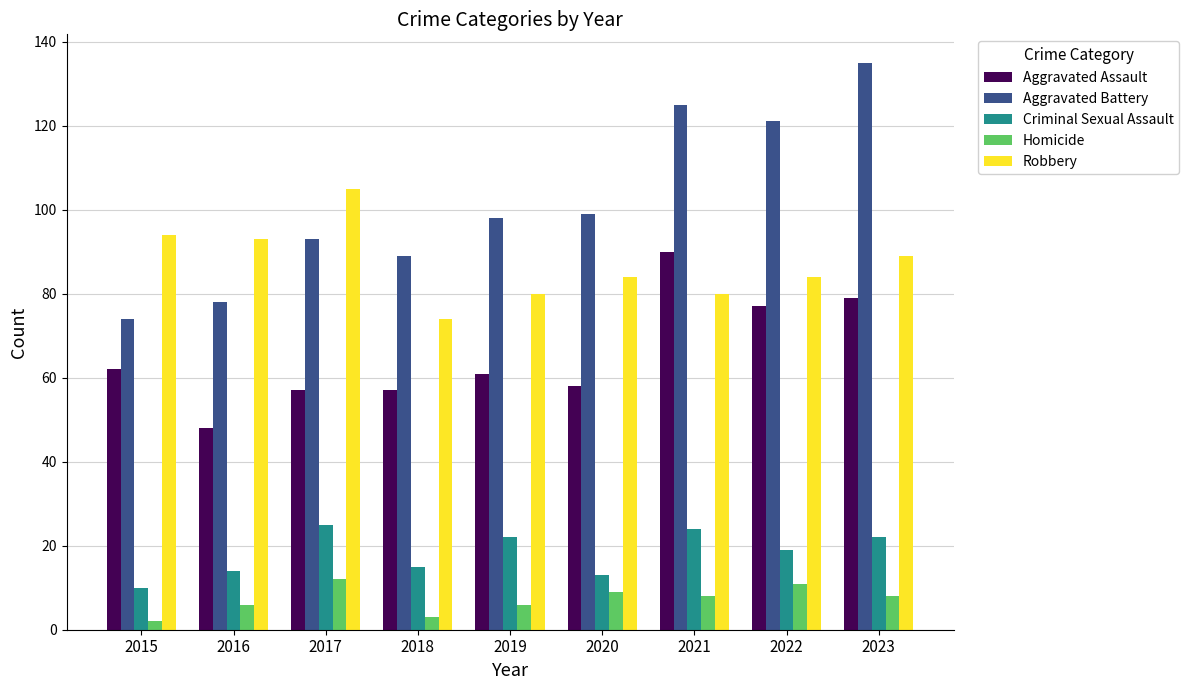

At 2018, list the series in order from largest to smallest.

Aggravated Battery, Robbery, Aggravated Assault, Criminal Sexual Assault, Homicide